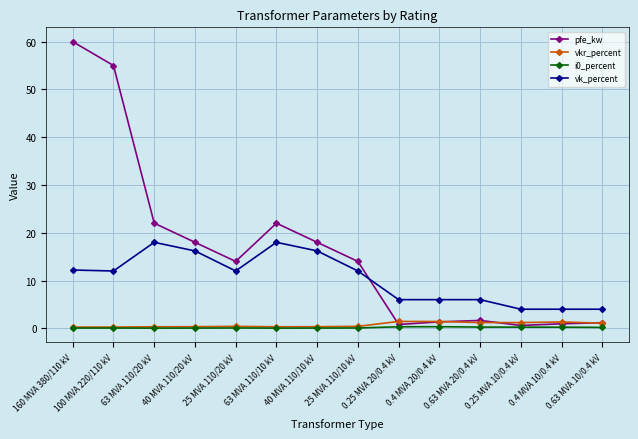

What is the sum of all vkr_percent values?

10.3